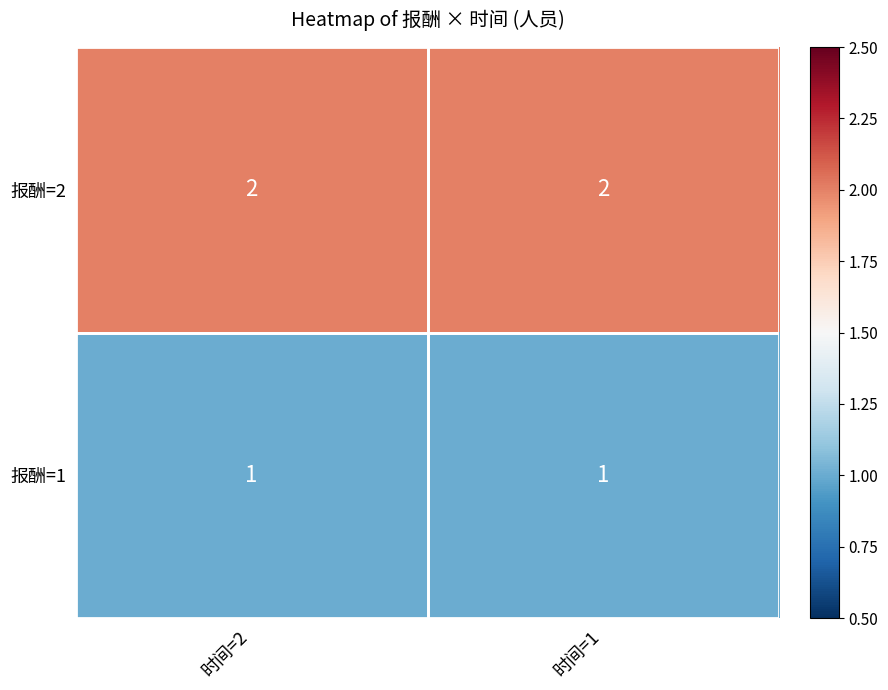

Is the value of 报酬=1 at 时间=2 greater than the value of 报酬=2 at 时间=1?

No